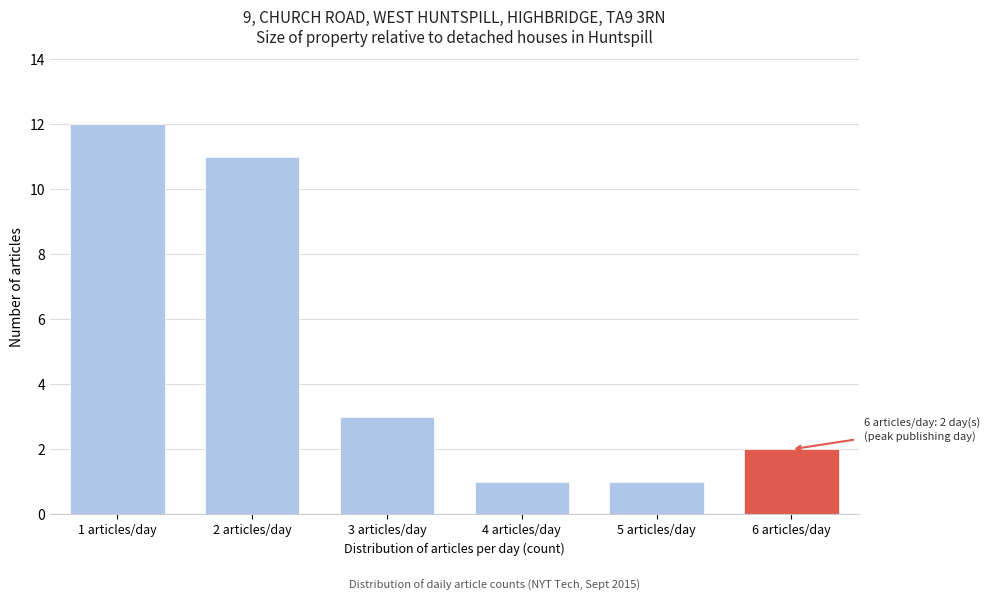

Reading right to left, list all the values displayed in this chart.

6 articles/day=2	5 articles/day=1	4 articles/day=1	3 articles/day=3	2 articles/day=11	1 articles/day=12